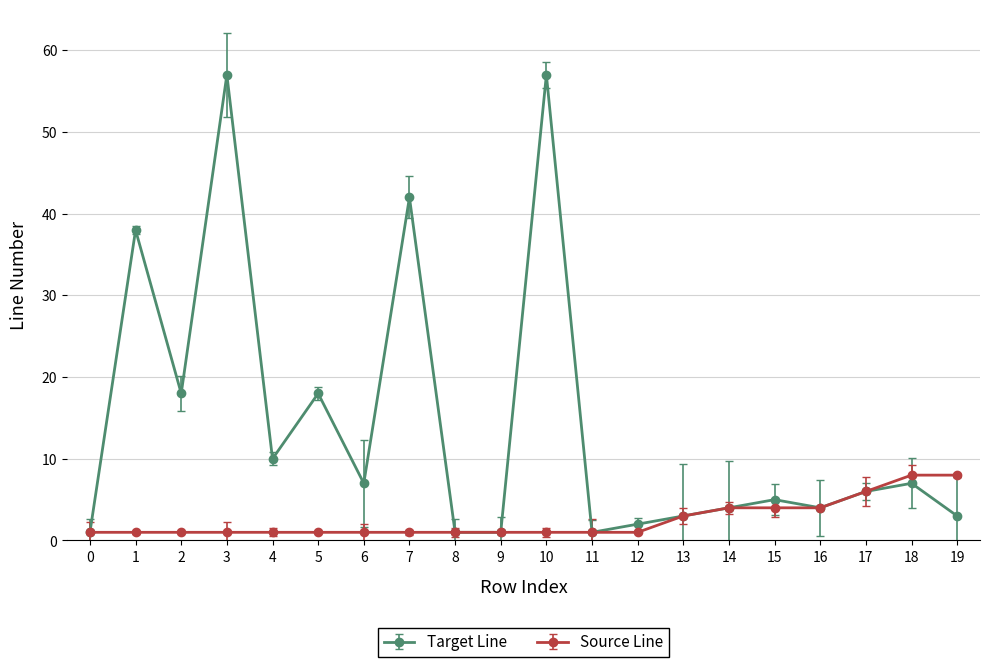

Is this an area chart (filled region under the line)?

No